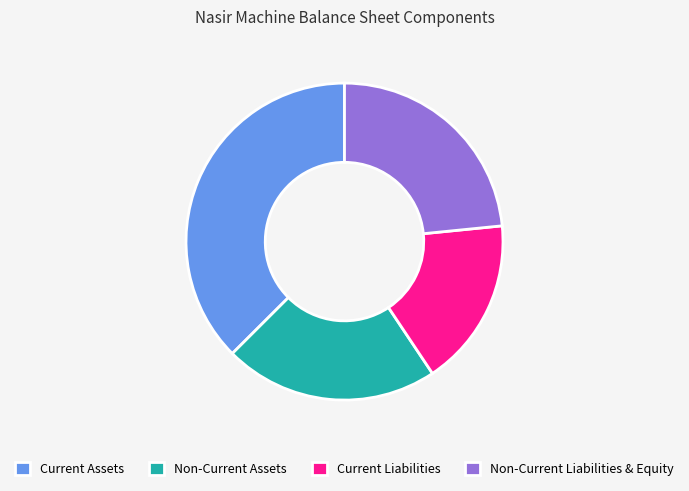

Is it true that Non-Current Assets is 22% of the pie?

True